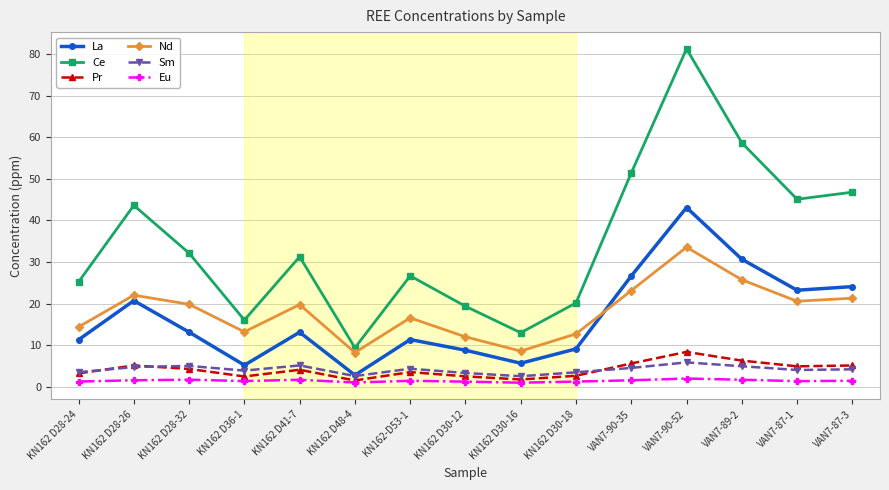

How many lines are shown in the chart?

6